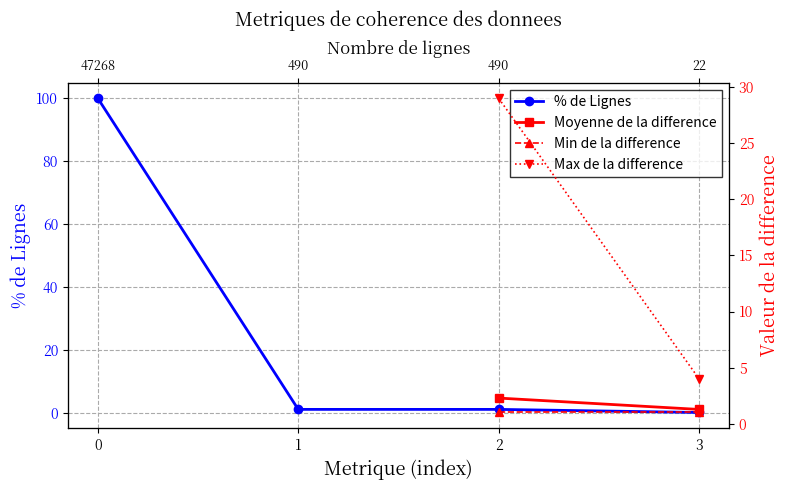

True or false: % de Lignes has a value of 100.0 at 0.

True